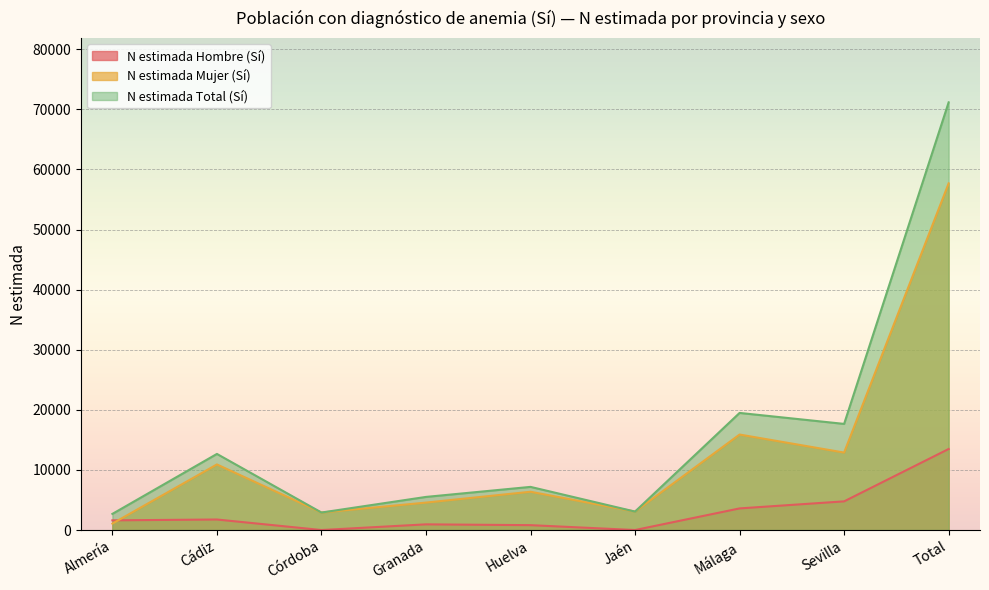

How many values in the N estimada Total (Sí) series are below 7178?

4